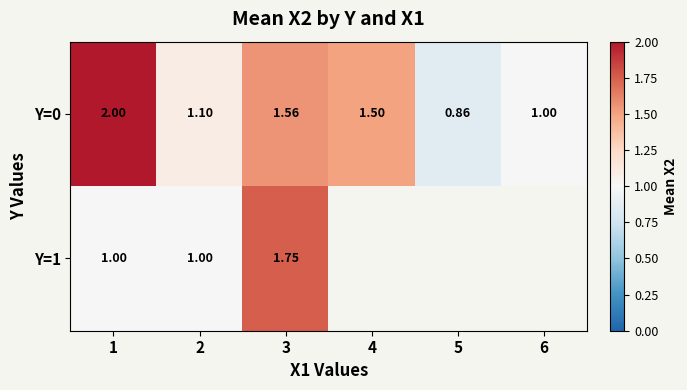

What is the spread (max minus min) of values at 2?

0.1